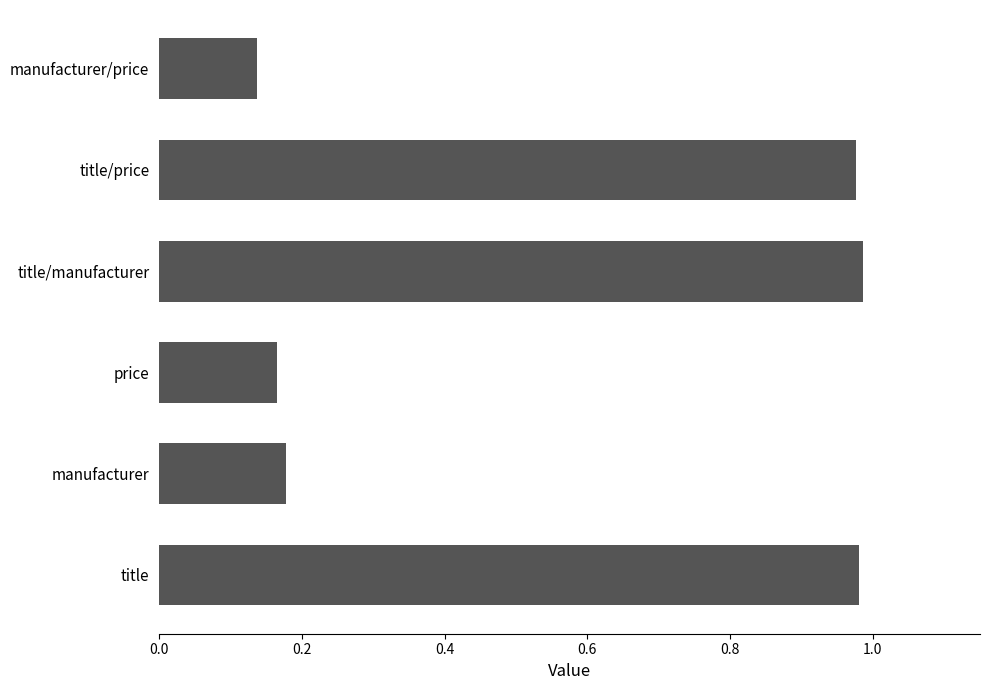

How many bars are there in total?

6